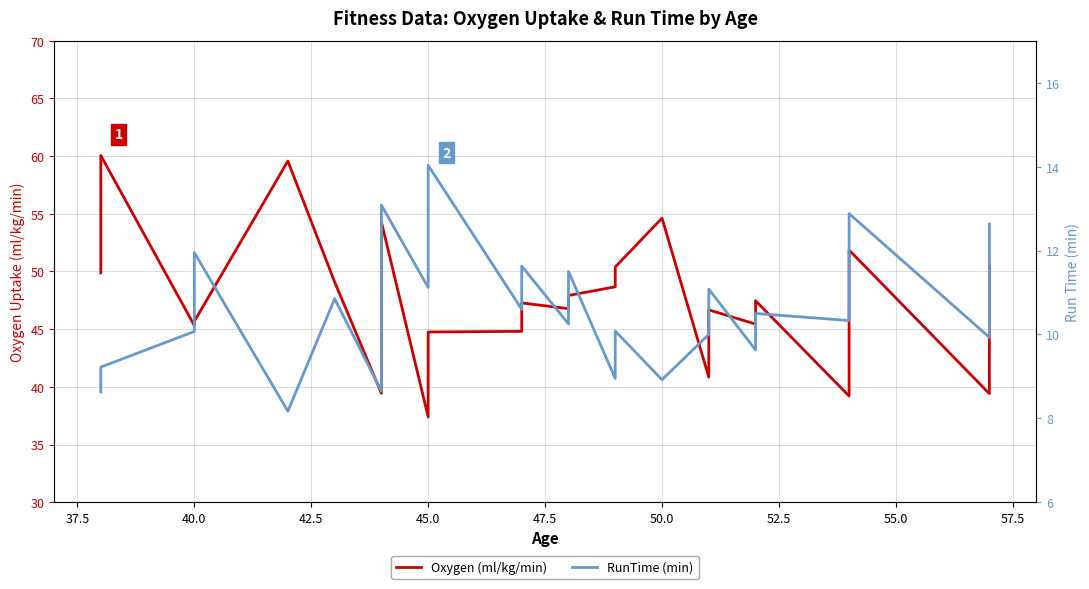

True or false: RunTime (min) has more than 0 points higher than both neighbors.

True